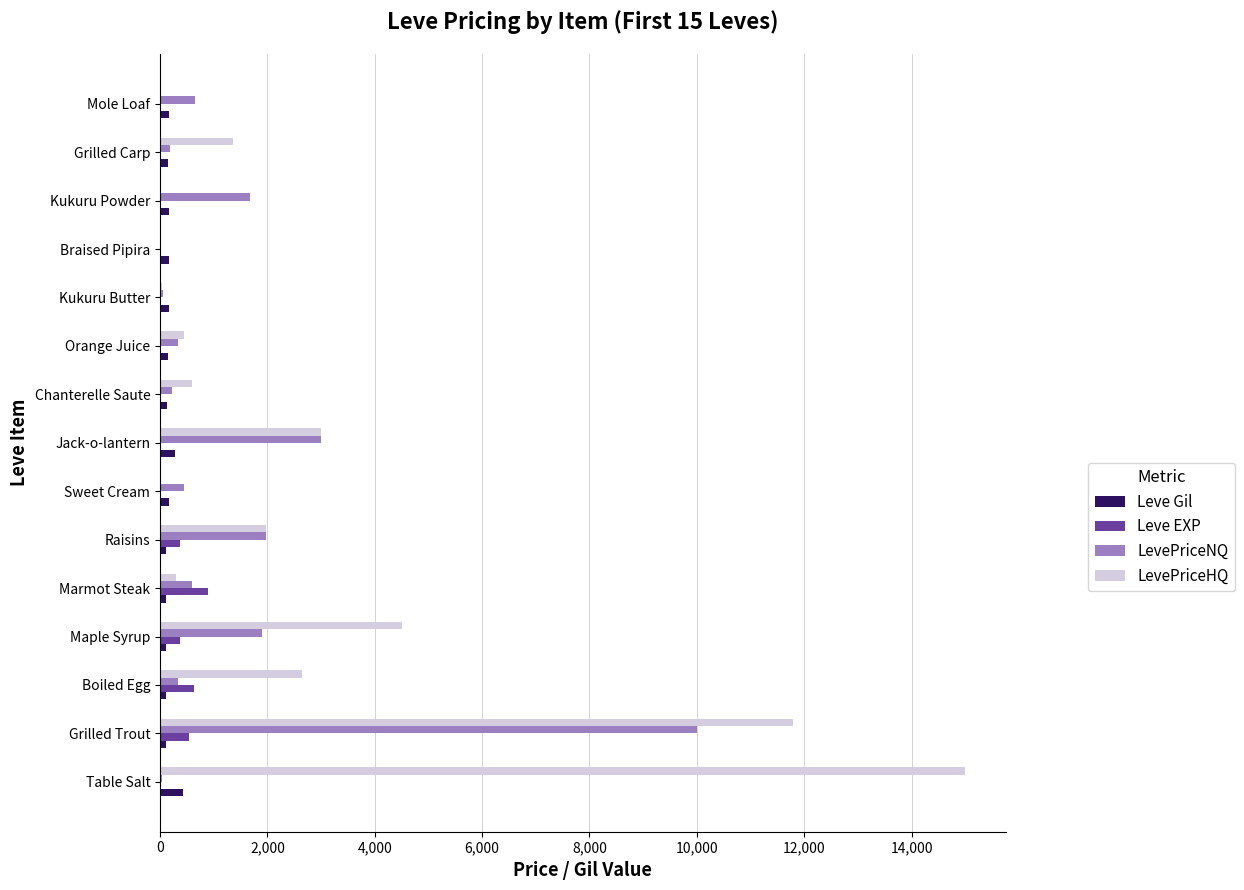

What is the maximum value shown in the chart?

15000.0